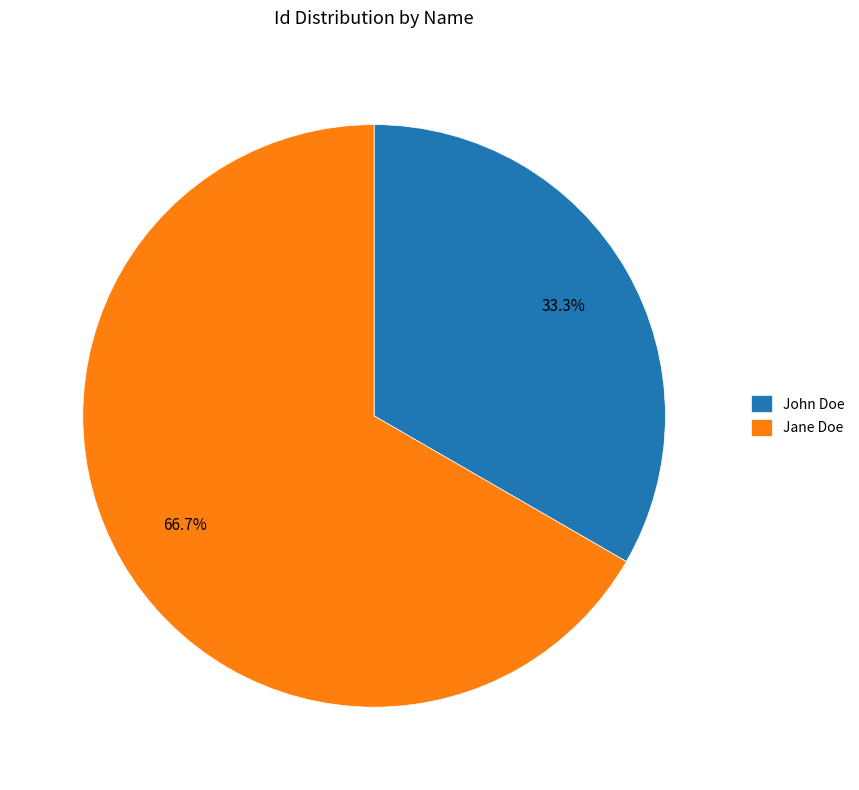

Does John Doe account for over 50% of the chart?

No